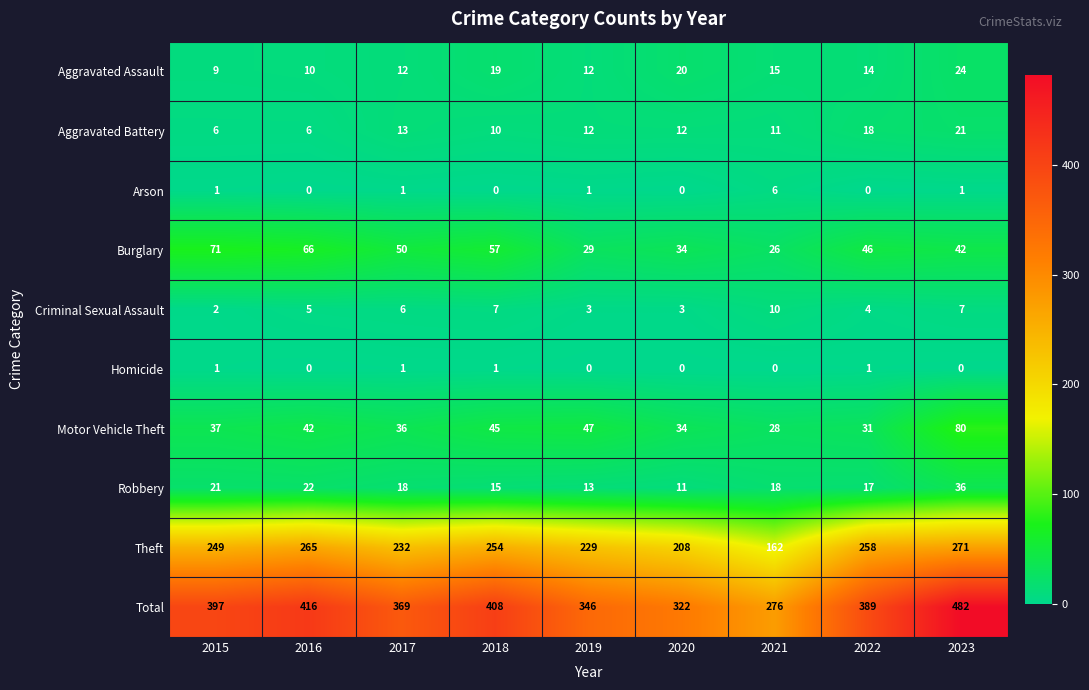

Between 2015 and 2017, which series saw the biggest shift?

Total